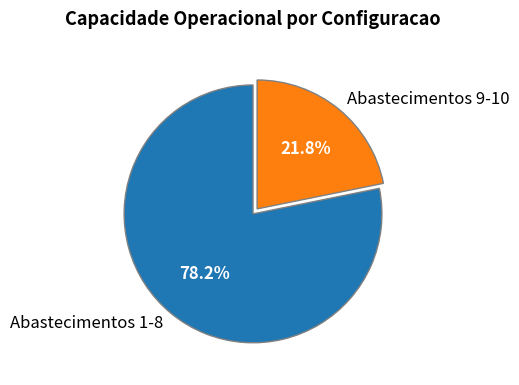

Does any single category account for the majority?

Yes